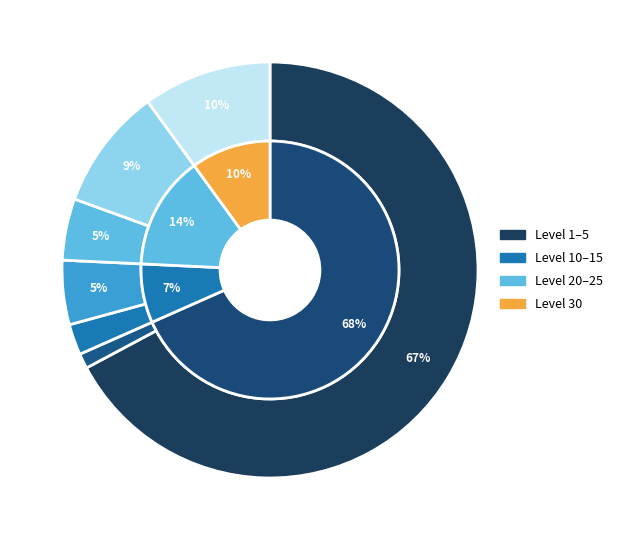

True or false: 26 accounts for 11% of the total.

False